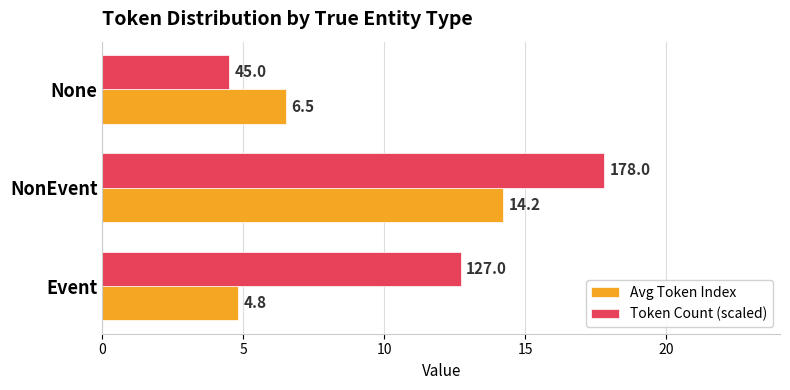

List the labels in order of Token Count (scaled) value, largest first.

NonEvent, Event, None